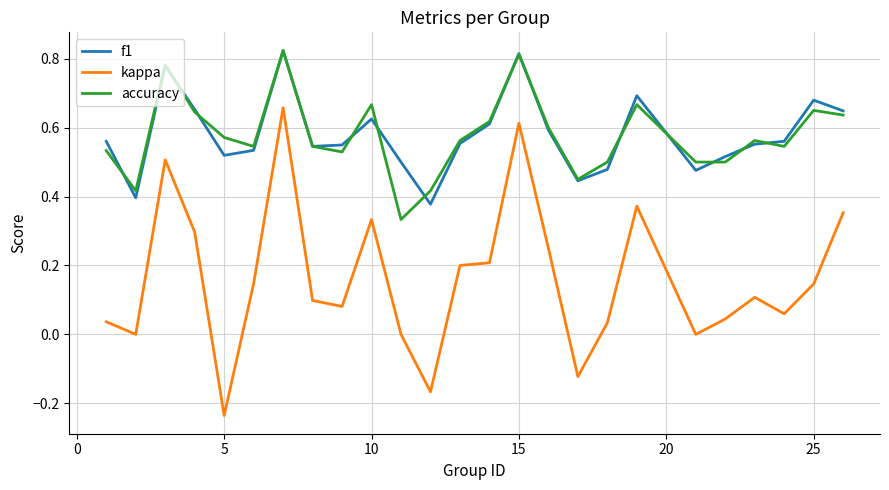

Which series has the widest spread of values?

kappa